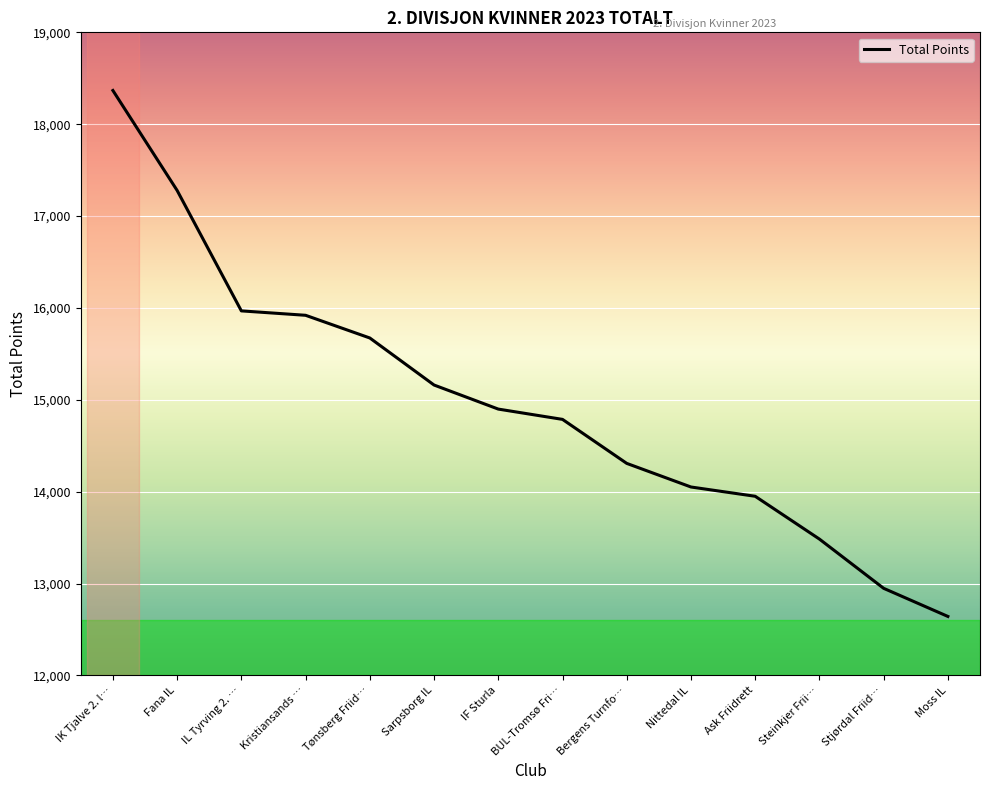

What is the difference between the maximum and minimum values?

5725